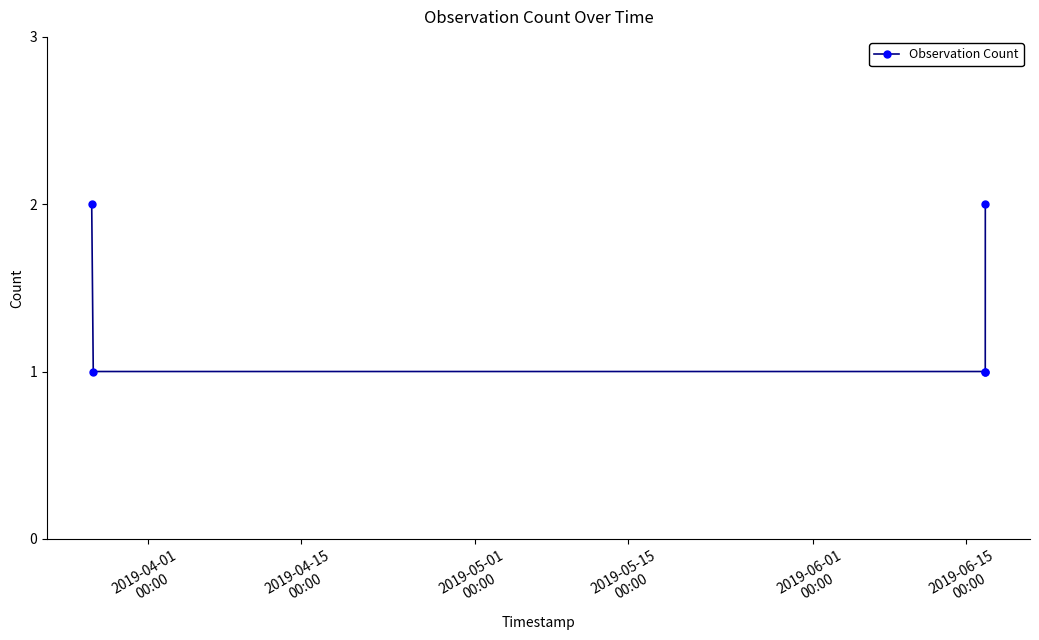

True or false: there are more than 1 points higher than both neighbors.

False